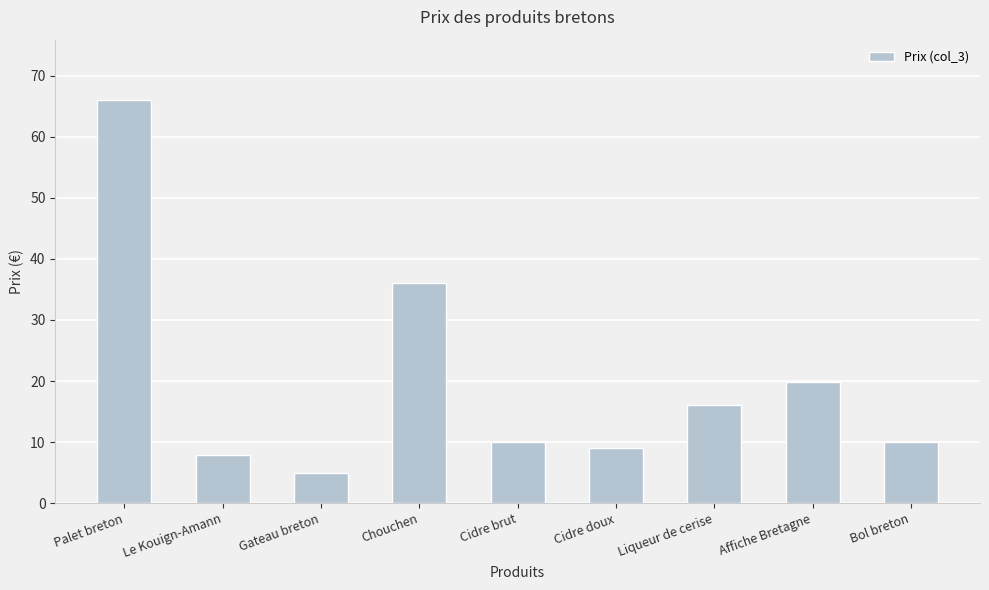

Where does the data first go above 9?

Palet breton